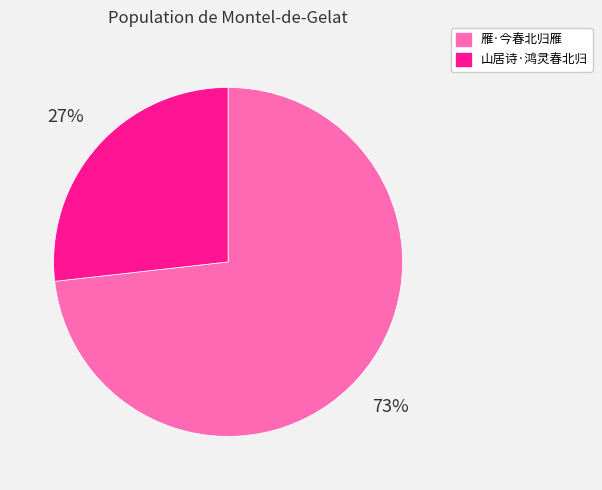

What percentage is the 雁·今春北归雁 slice, to the nearest percent?

73%